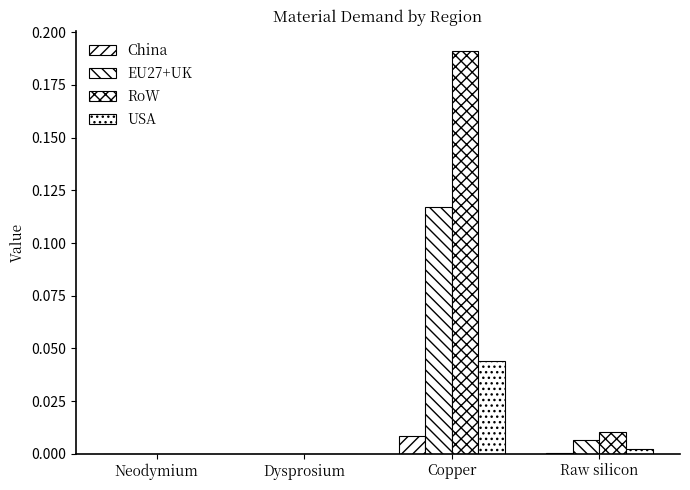

How many groups of bars are there?

4